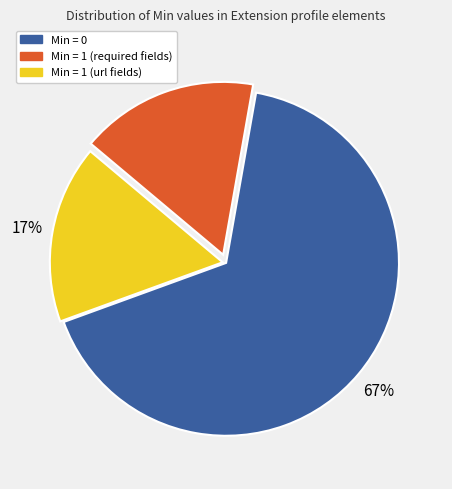

Is there a majority slice in this chart?

Yes